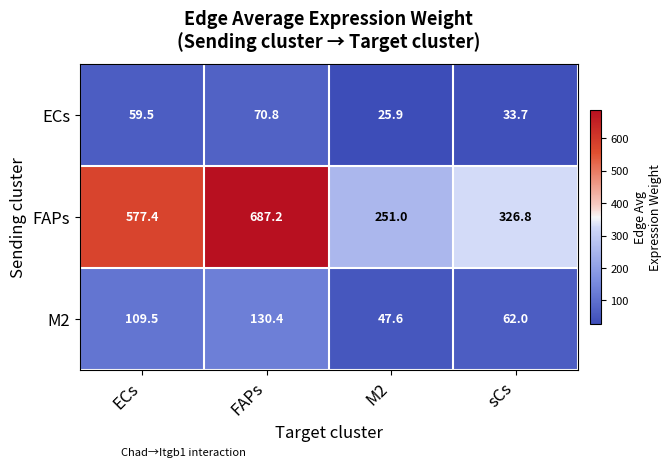

Count the number of data series in this chart.

3